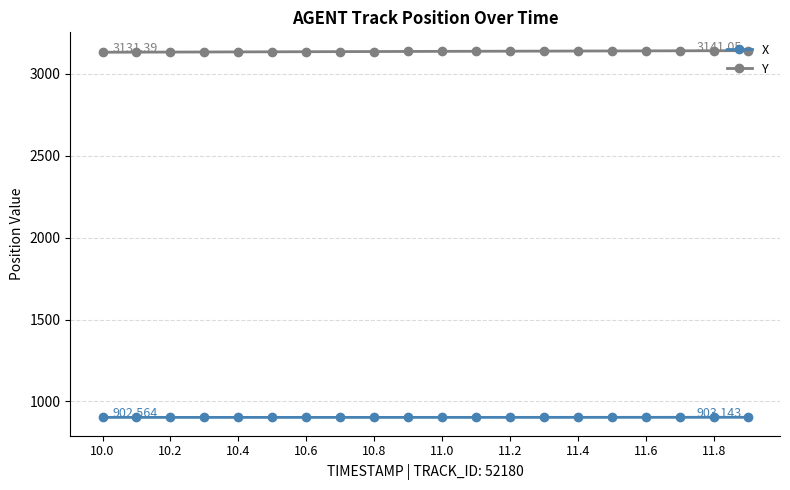

Which series has the largest total across all categories?

Y